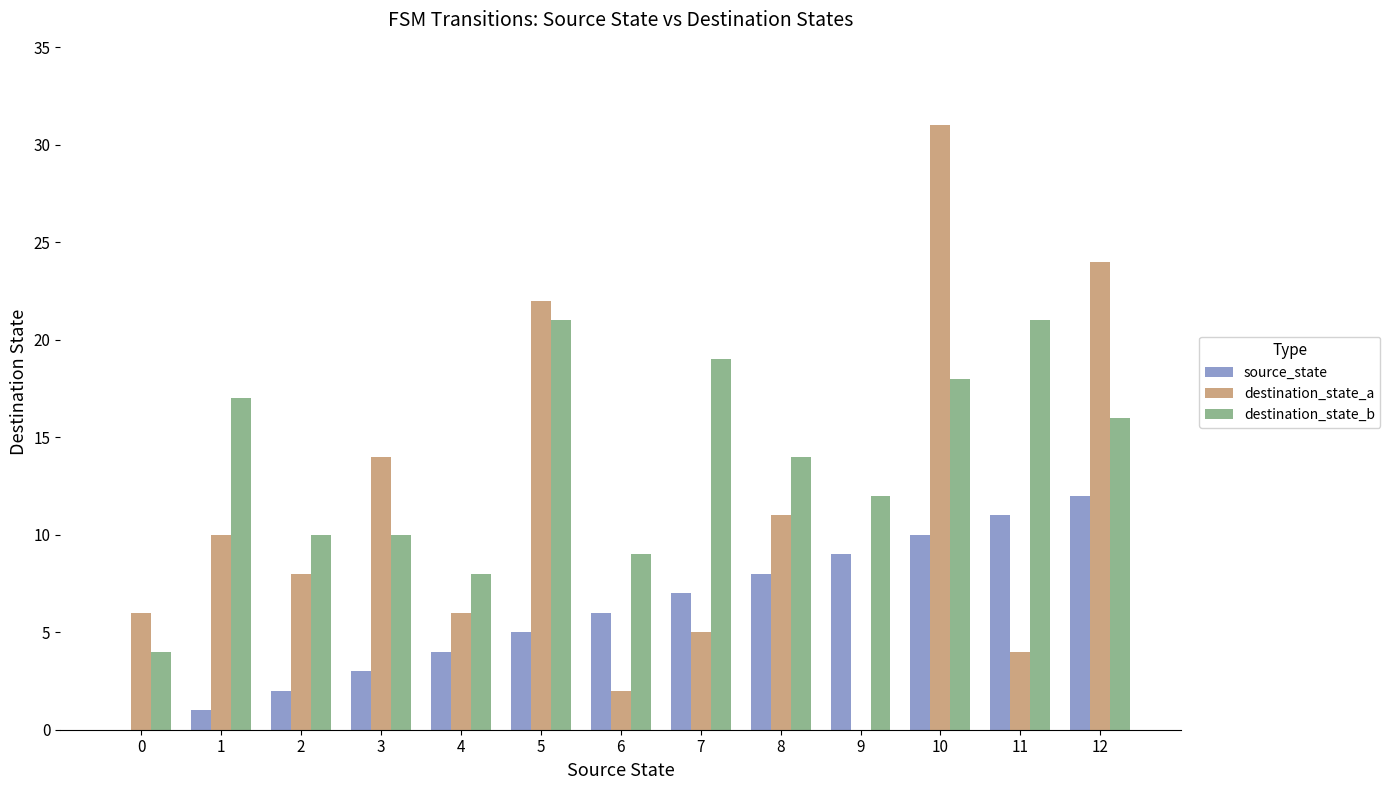

How many positive values does the source_state series have?

12